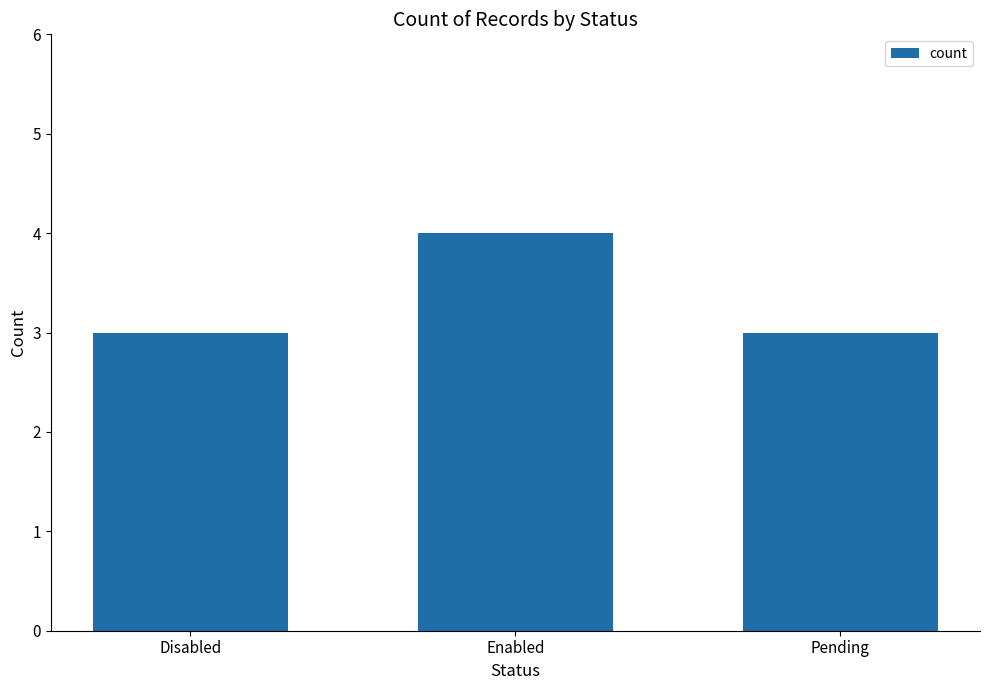

Reading left to right, list all the values displayed in this chart.

Disabled=3	Enabled=4	Pending=3